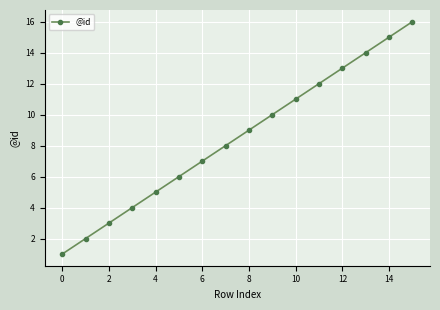

What is the maximum value shown in the chart?

16